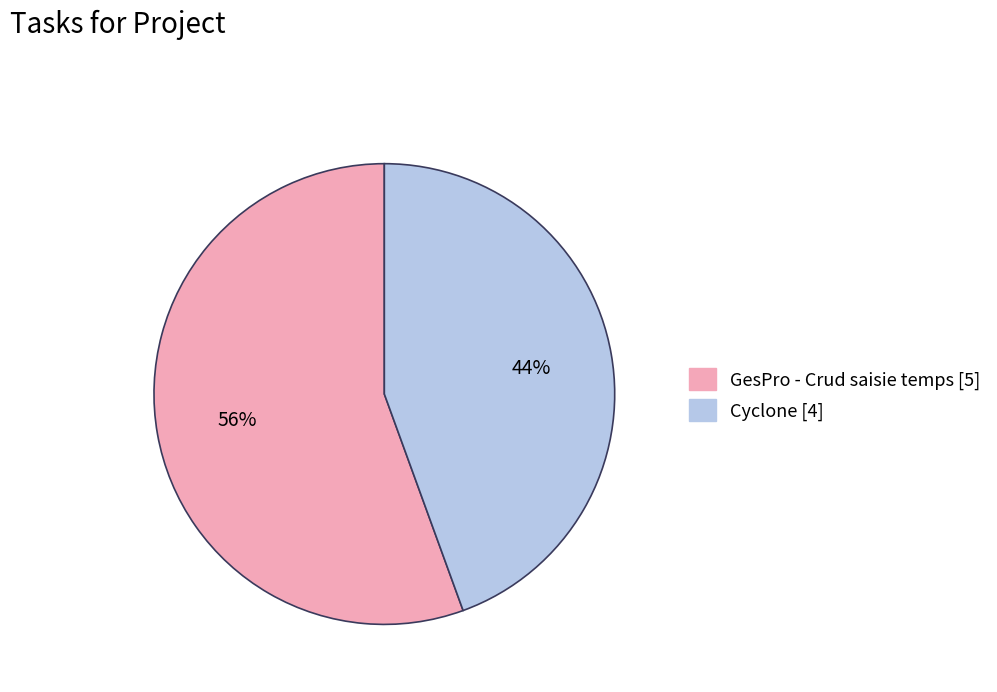

To the nearest percent, what is the combined percentage of Cyclone and GesPro - Crud saisie temps?

100%